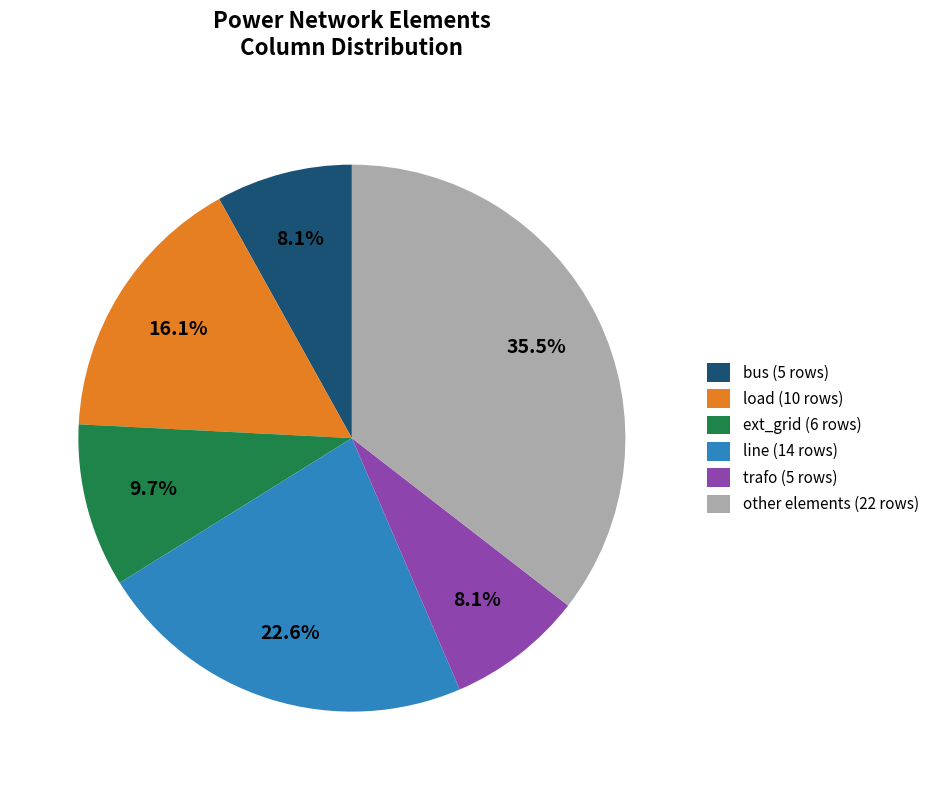

Combined, what portion of the pie is line (14 rows) and load (10 rows)?

38.7%